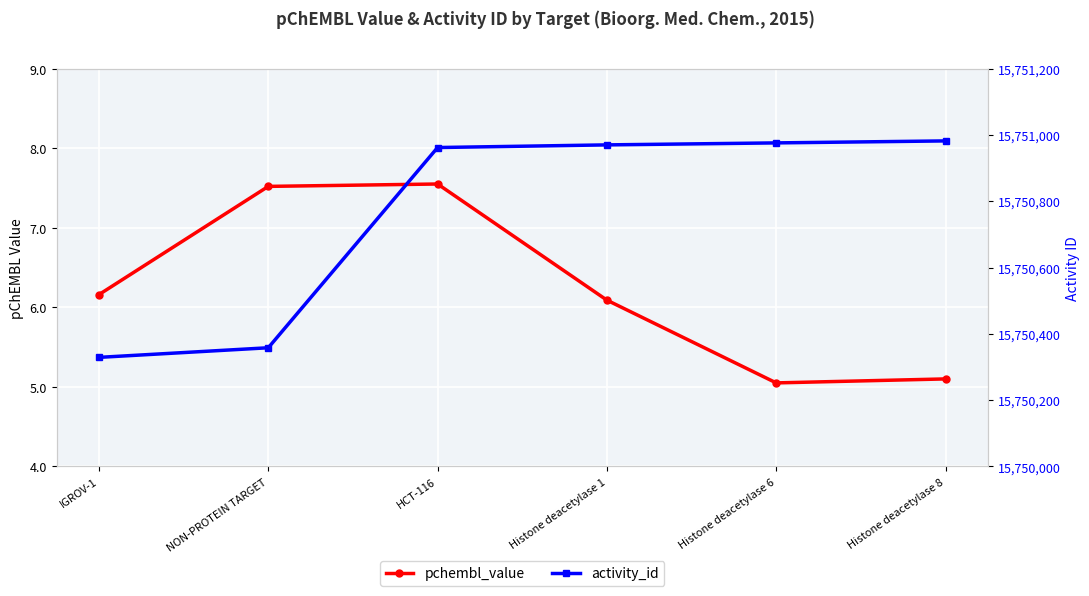

The activity_id series shows 27645865.8 at Histone deacetylase 6. True or false?

False